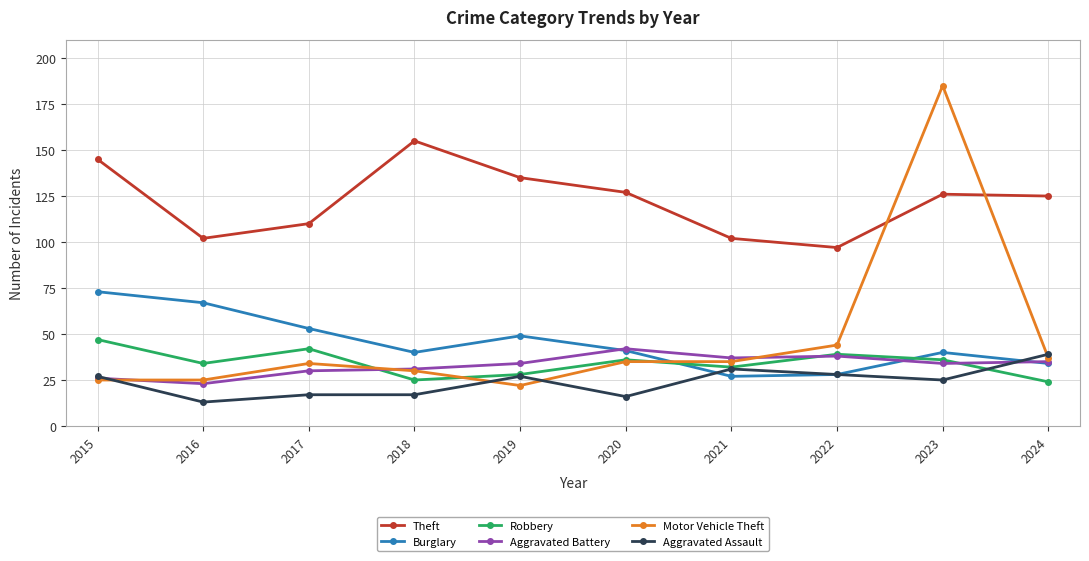

Which category has the highest value in the Robbery series?

2015